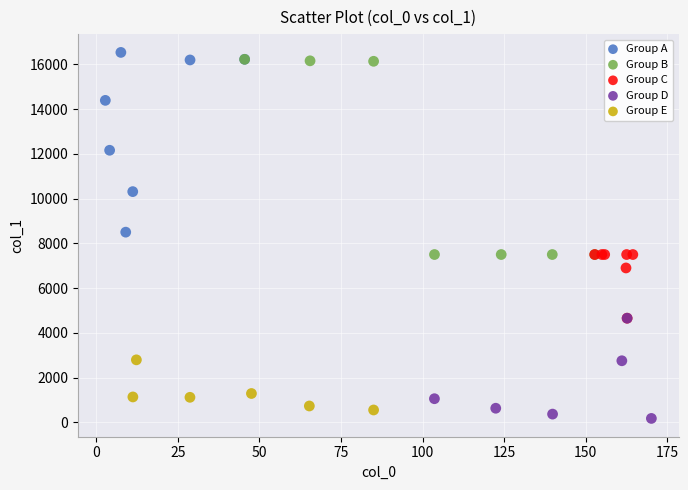

What are all the series names shown in the legend?

Group A, Group B, Group C, Group D, Group E